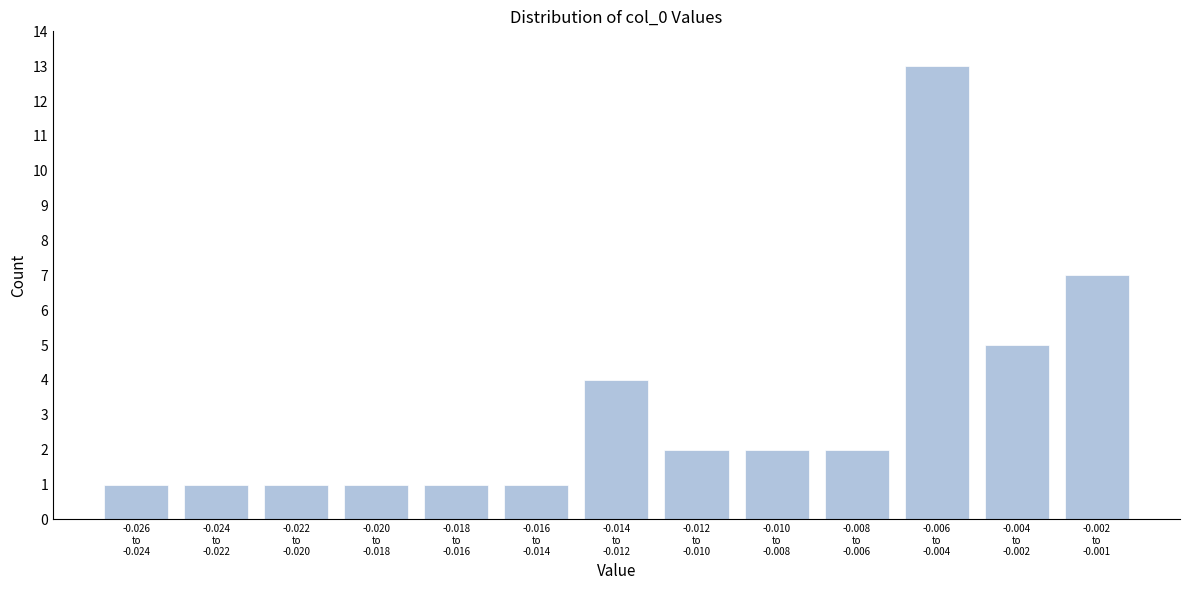

Reading left to right, what are all the values shown in this chart?

1	1	1	1	1	1	4	2	2	2	13	5	7